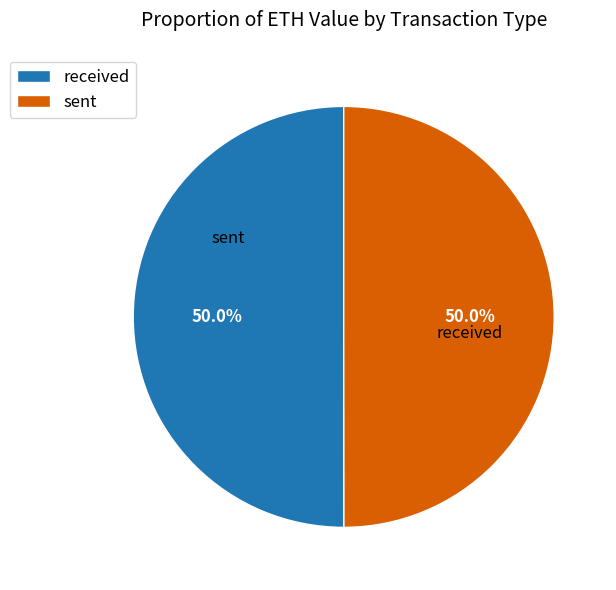

What percentage is the received slice, to the nearest percent?

50%